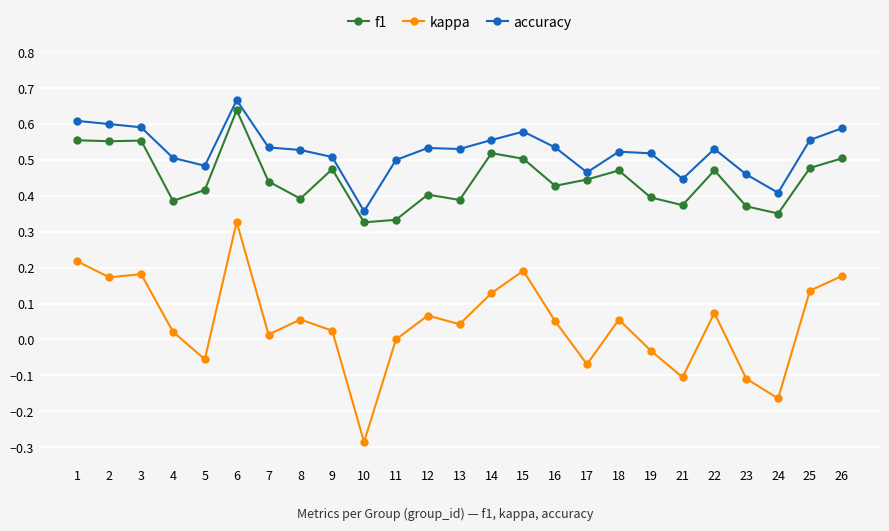

Is it true that accuracy equals 0.5 at 22?

True